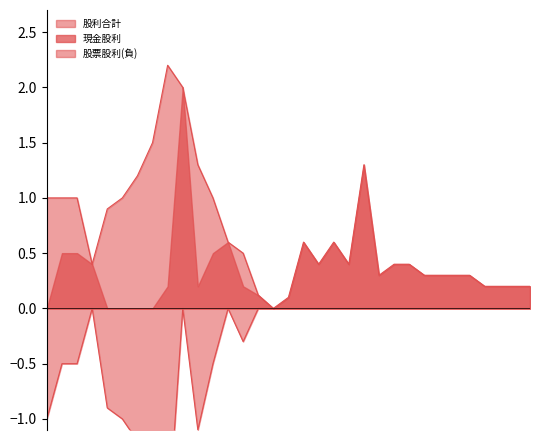

What is the difference between the highest and lowest values at 2006?

0.8